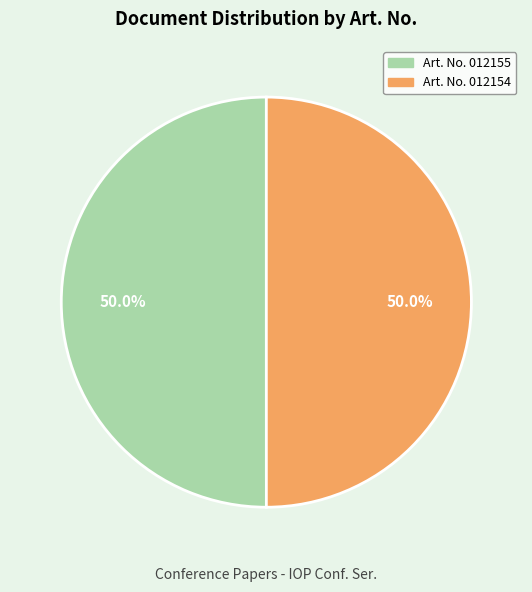

Count the number of slices in the pie.

2